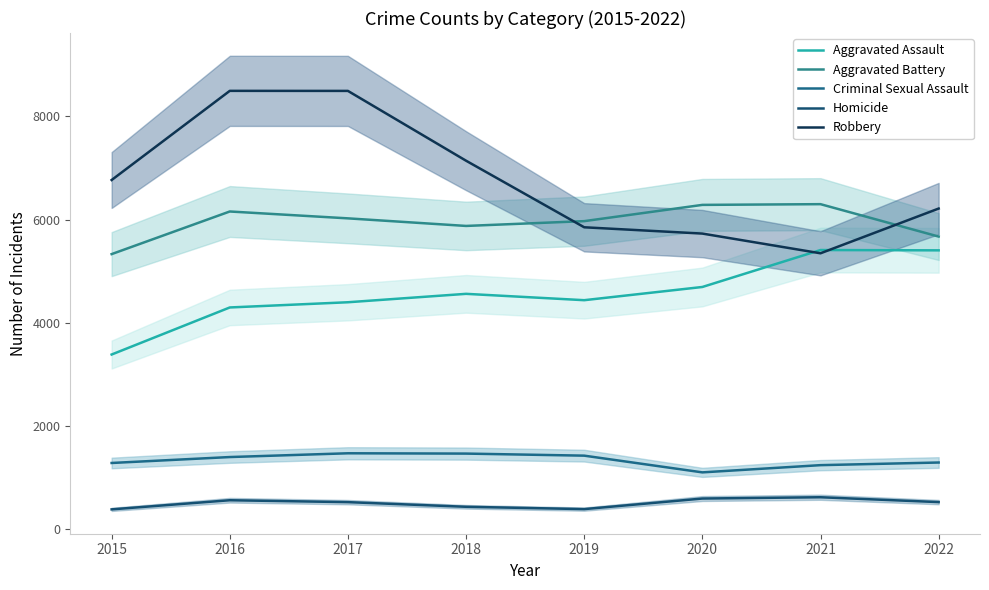

How many lines are shown in the chart?

5